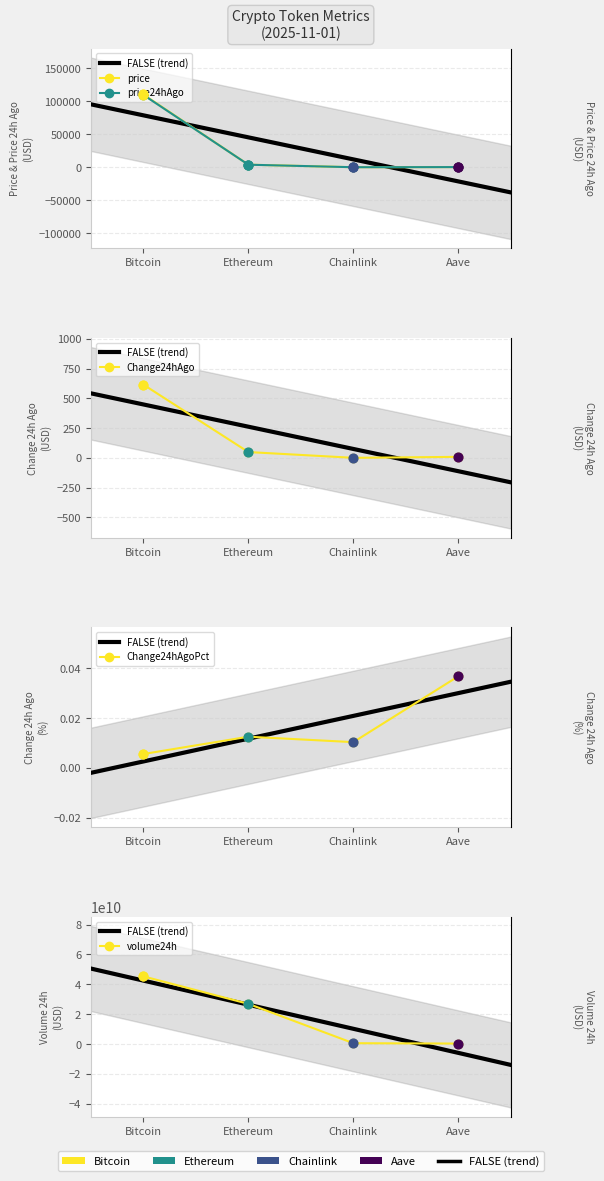

At how many categories does at least one series exceed 810451562?

2